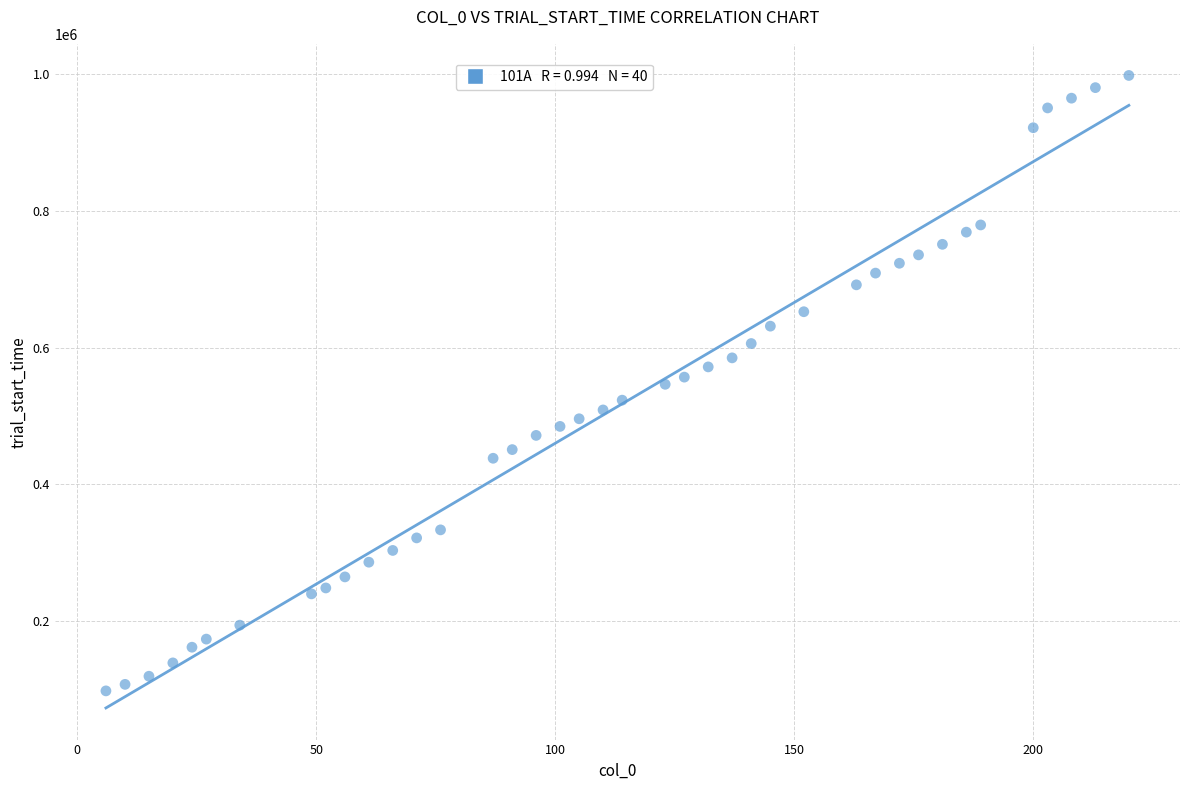

What is the range of Y values (max minus min)?

899458